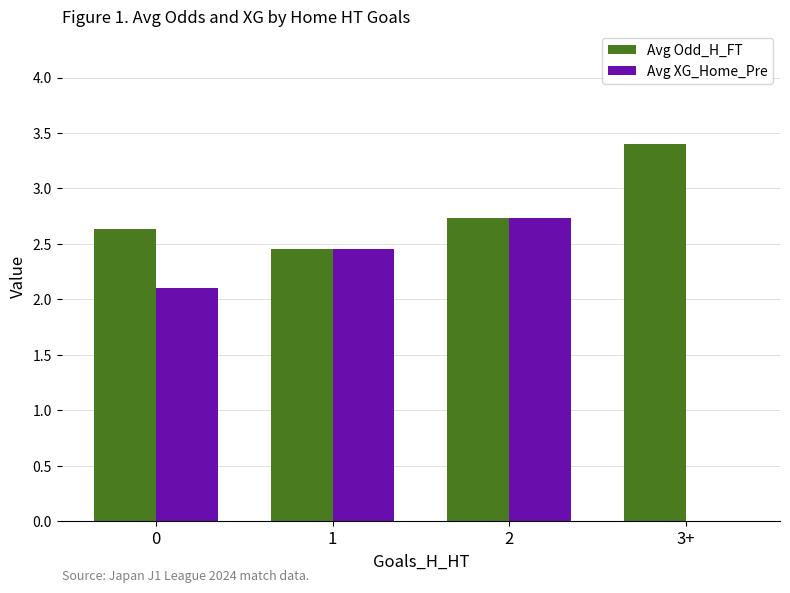

Is it true that Avg XG_Home_Pre equals 1.3 at 1?

False